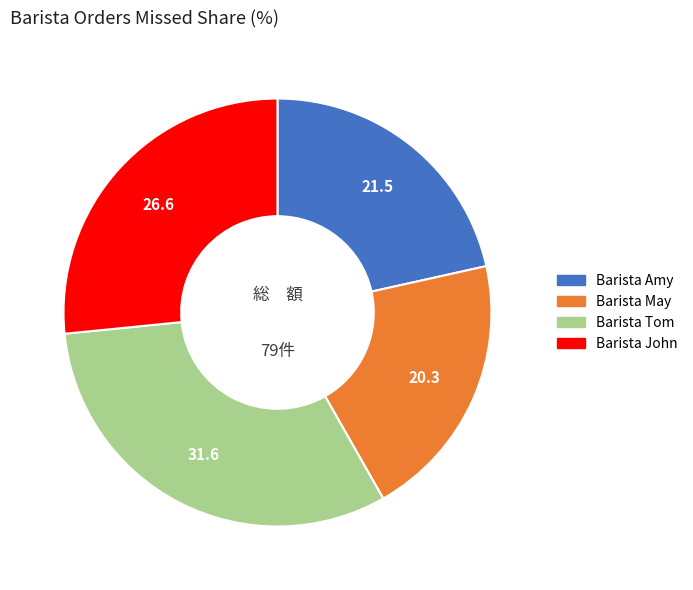

Which category has the biggest portion of the pie?

Barista Tom